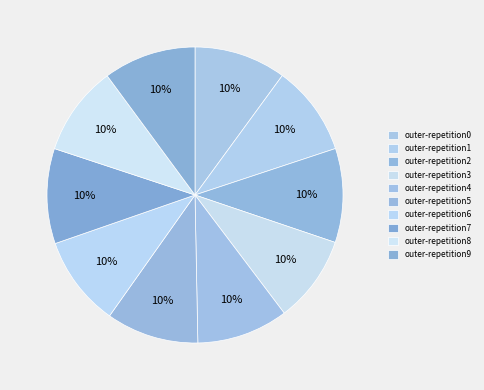

Does outer-repetition7 represent more than half of the total?

No